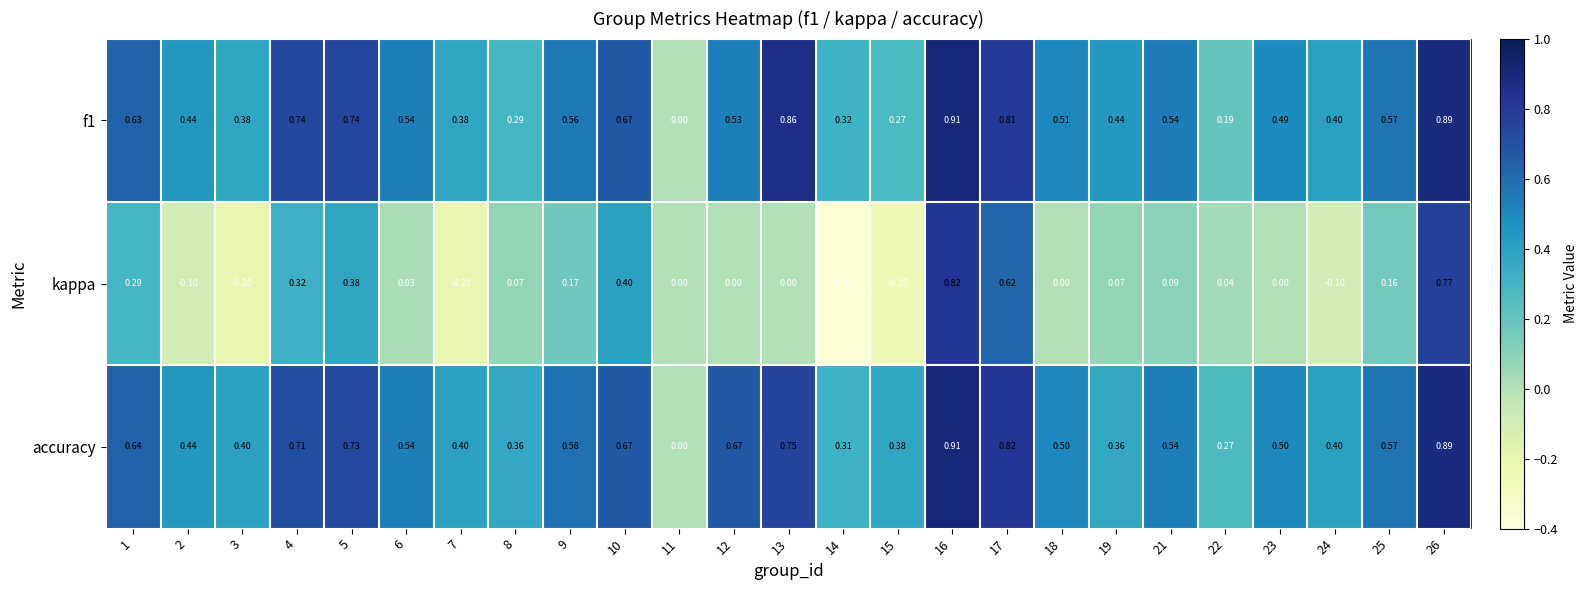

Which series has the largest total across all categories?

accuracy